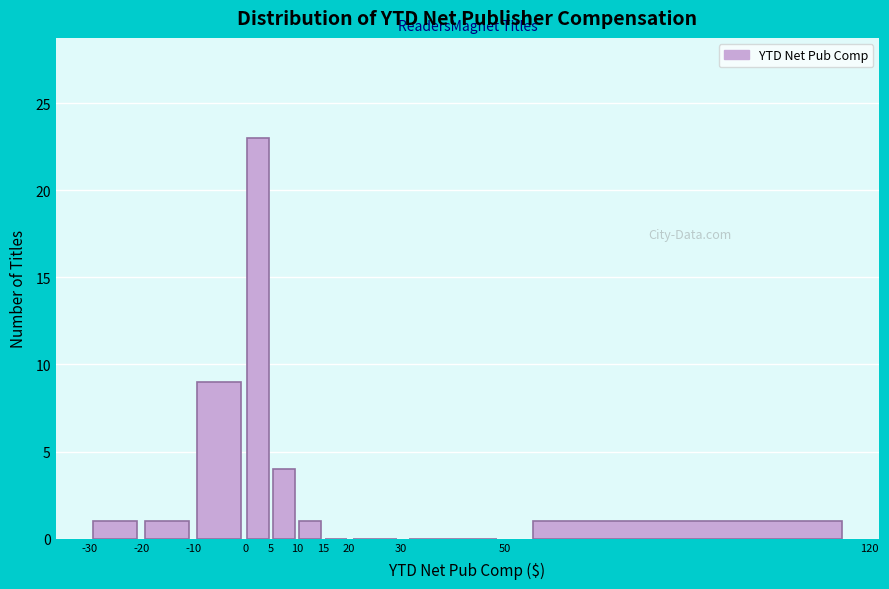

Over which range of the x-axis is the bar tallest?

0 to 5